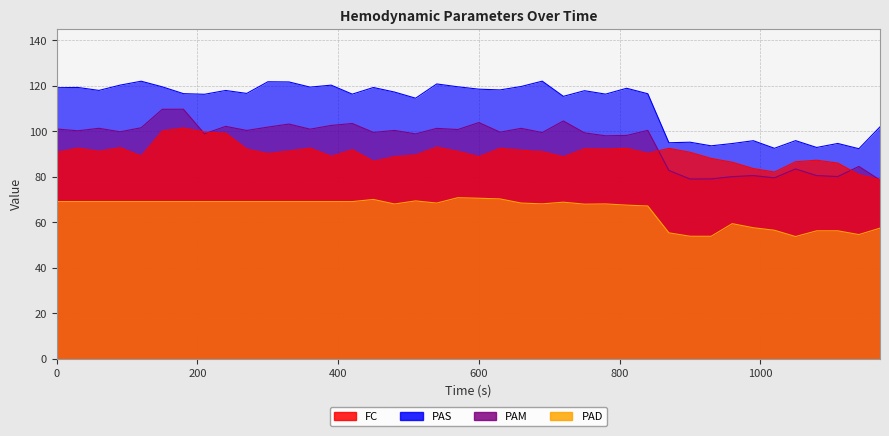

How many series are shown in this chart?

4